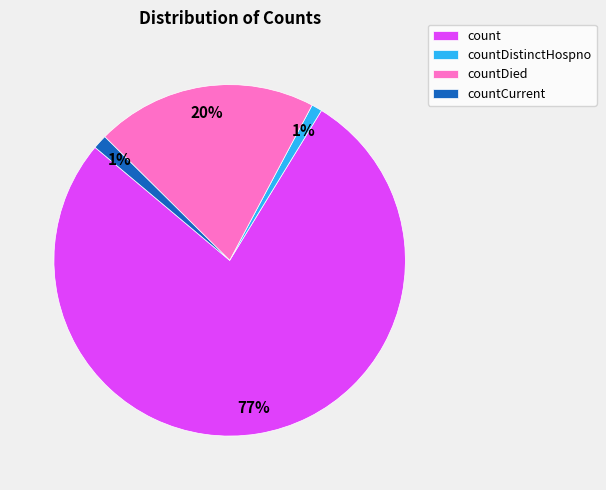

Do countDistinctHospno and countCurrent together represent more than half of the pie?

No